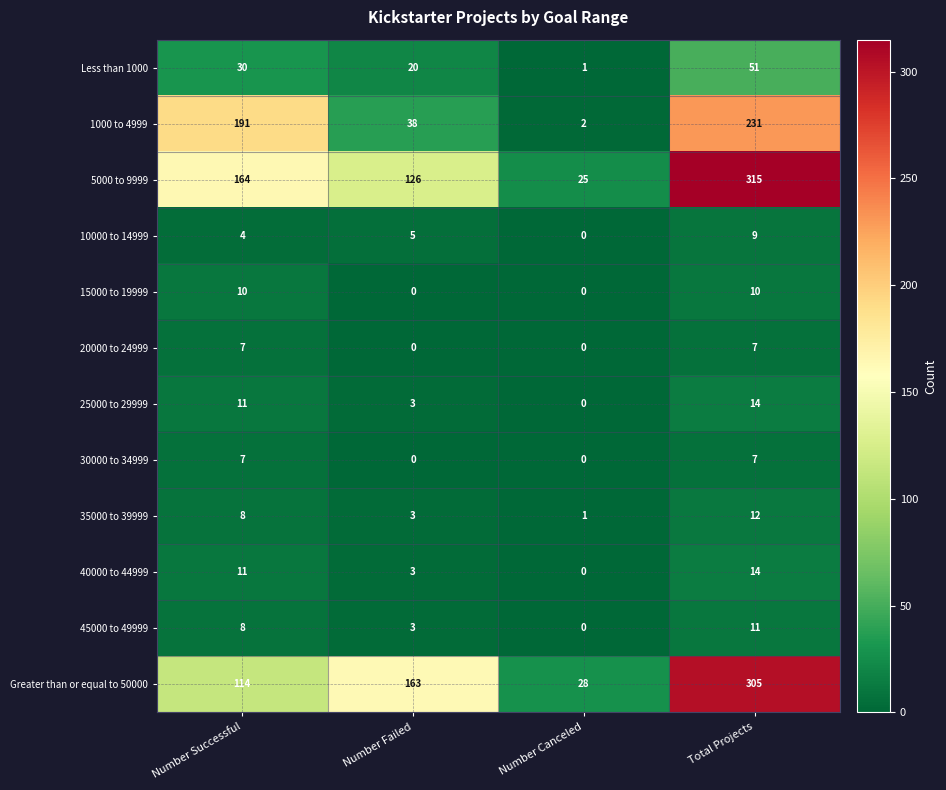

Where is 1000 to 4999 nearest to the value 116?

Number Successful